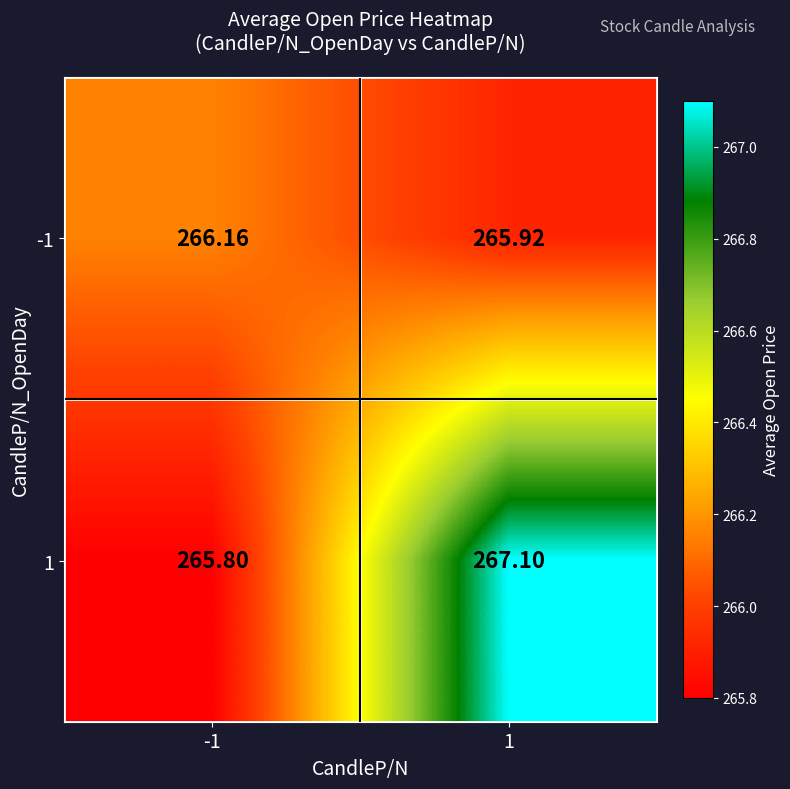

Is the value of -1 at -1 greater than the value of 1 at 1?

No